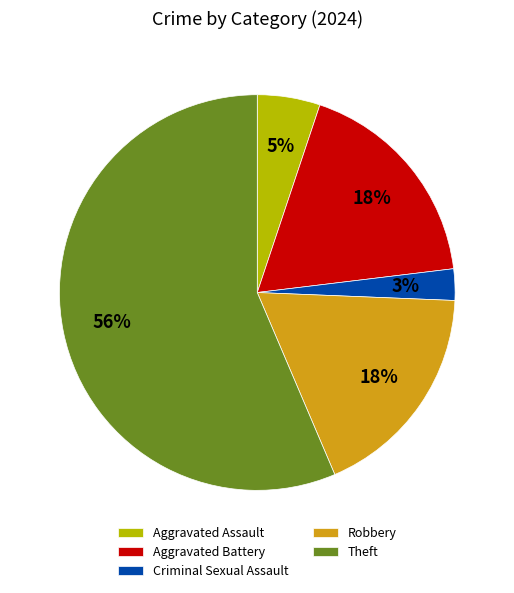

Which slice is the smallest?

Criminal Sexual Assault